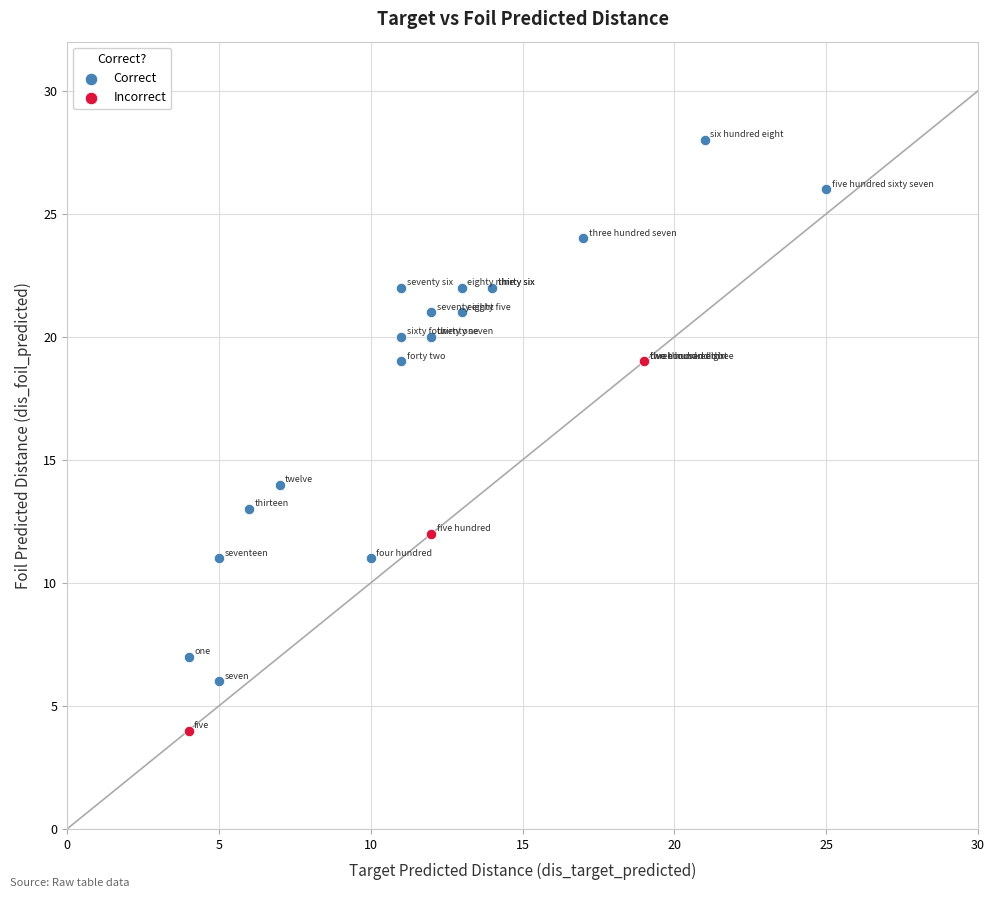

Which series reaches the minimum Y coordinate?

Incorrect